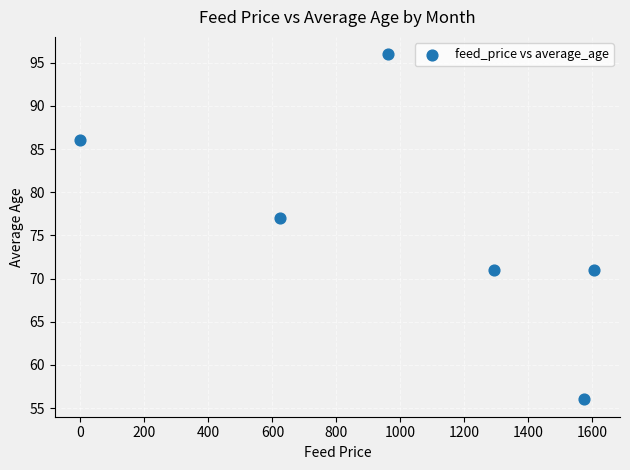

What Y value in the scatter plot is closest to 76?

77